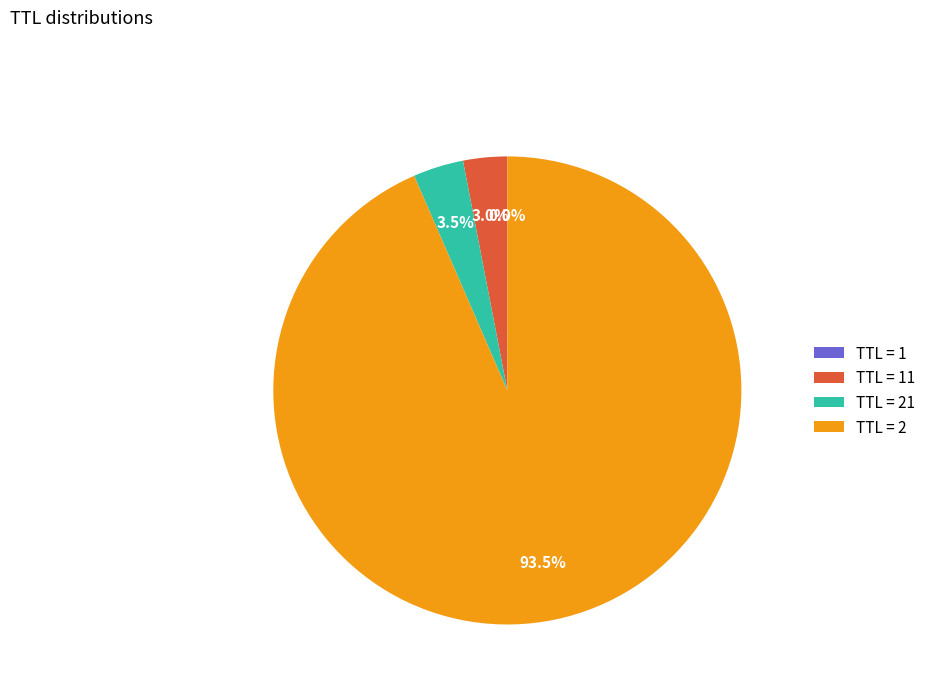

Which has a higher value, TTL = 21 or TTL = 2?

TTL = 2